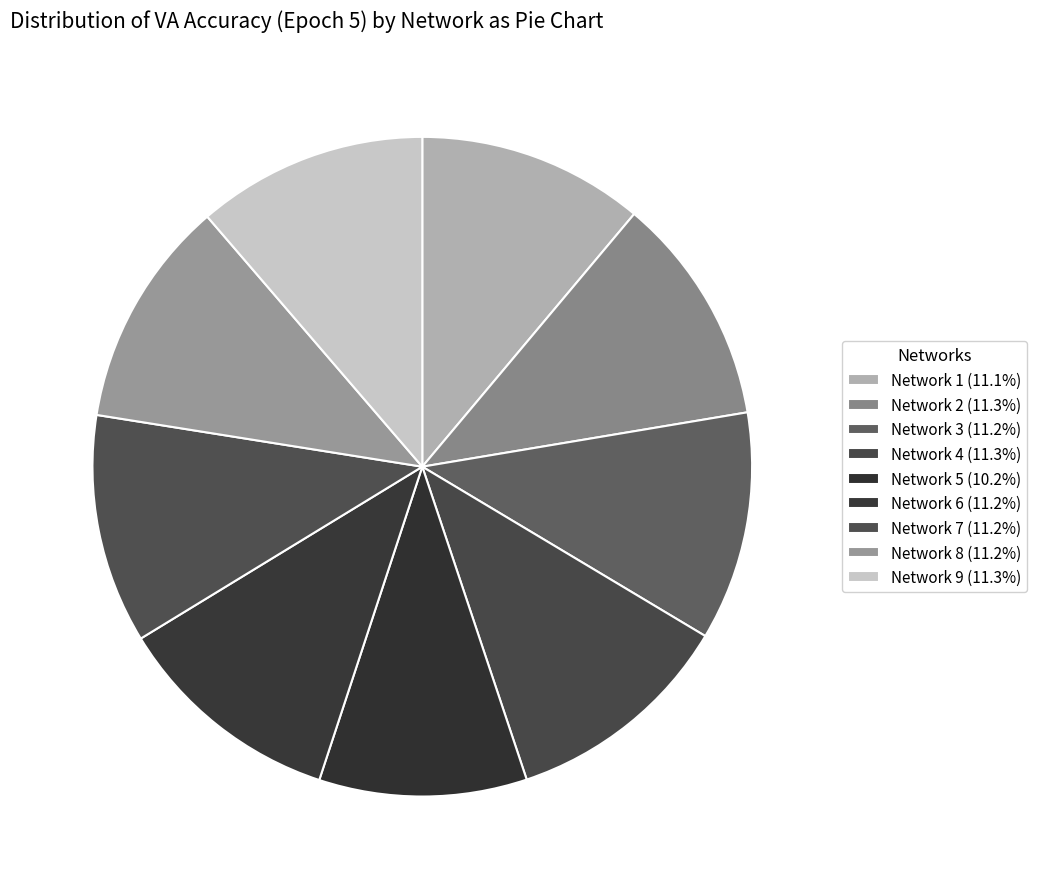

How many slices are in this pie chart?

9